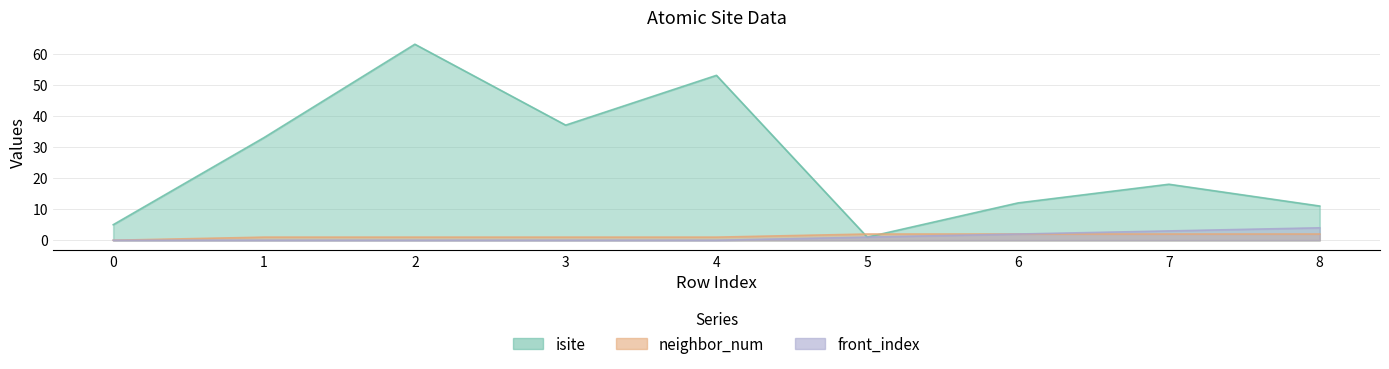

What is the difference between the maximum and minimum values in the isite series?

62